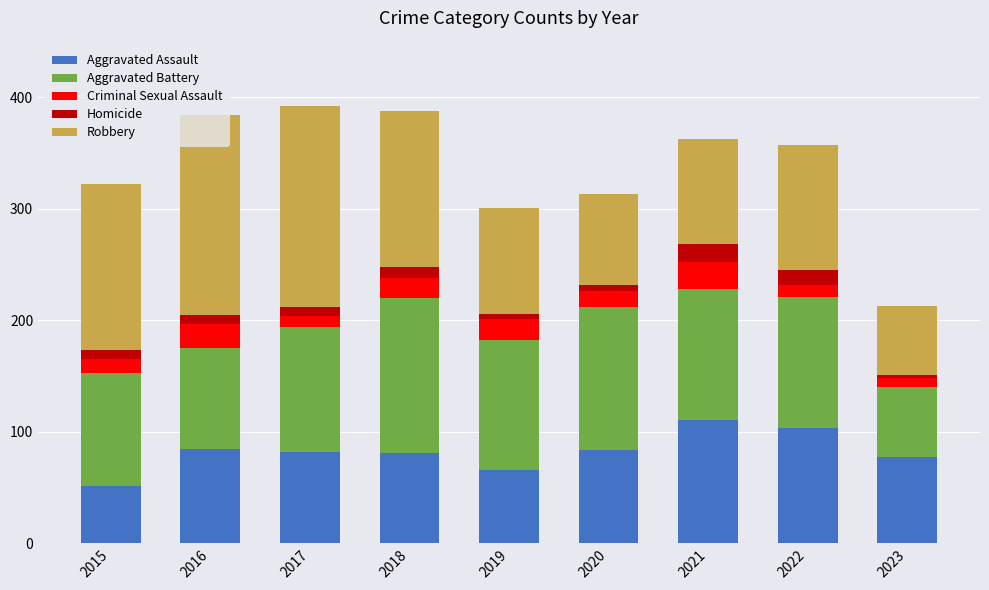

Are the bars grouped side by side (vs. stacked)?

No